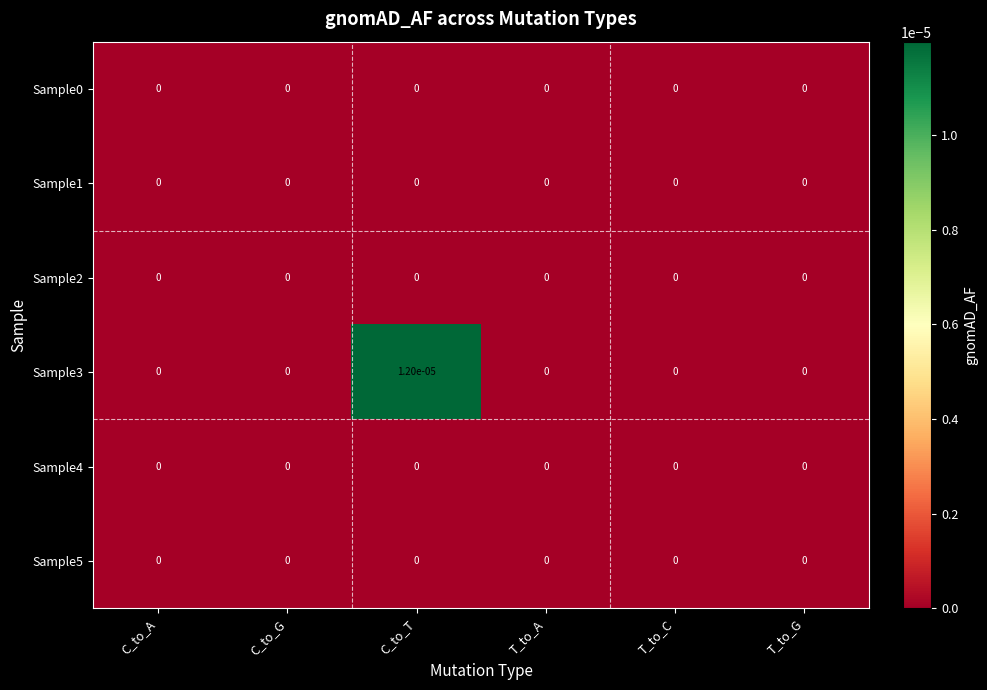

Which series has the largest total across all categories?

Sample3